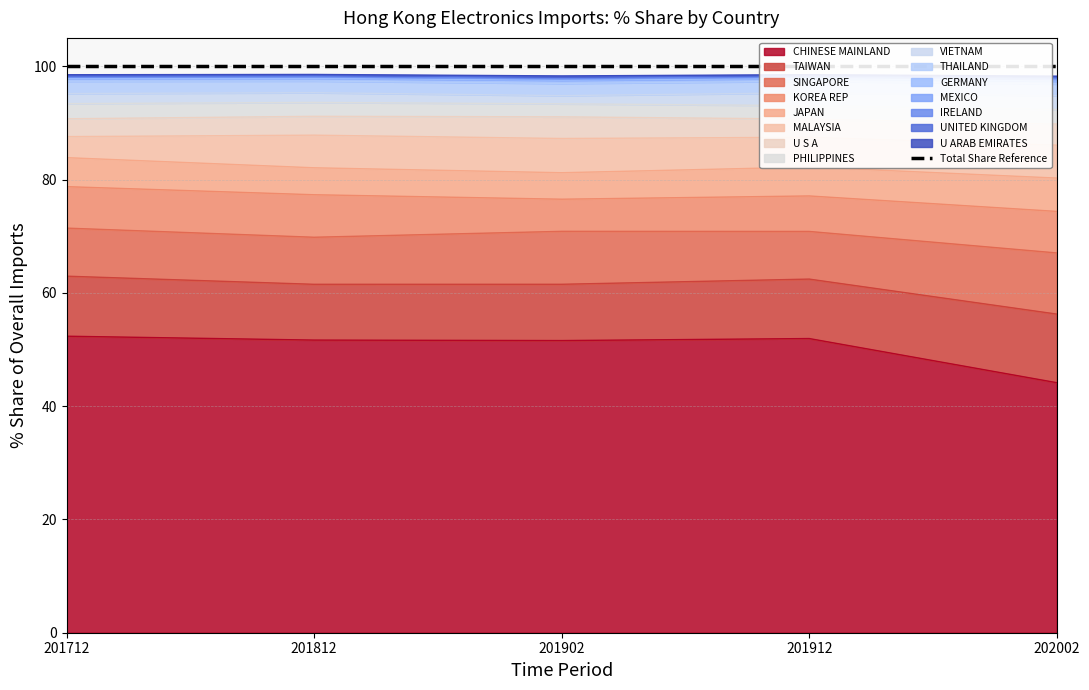

Is it true that CHINESE MAINLAND equals 52.3 at 201712?

True